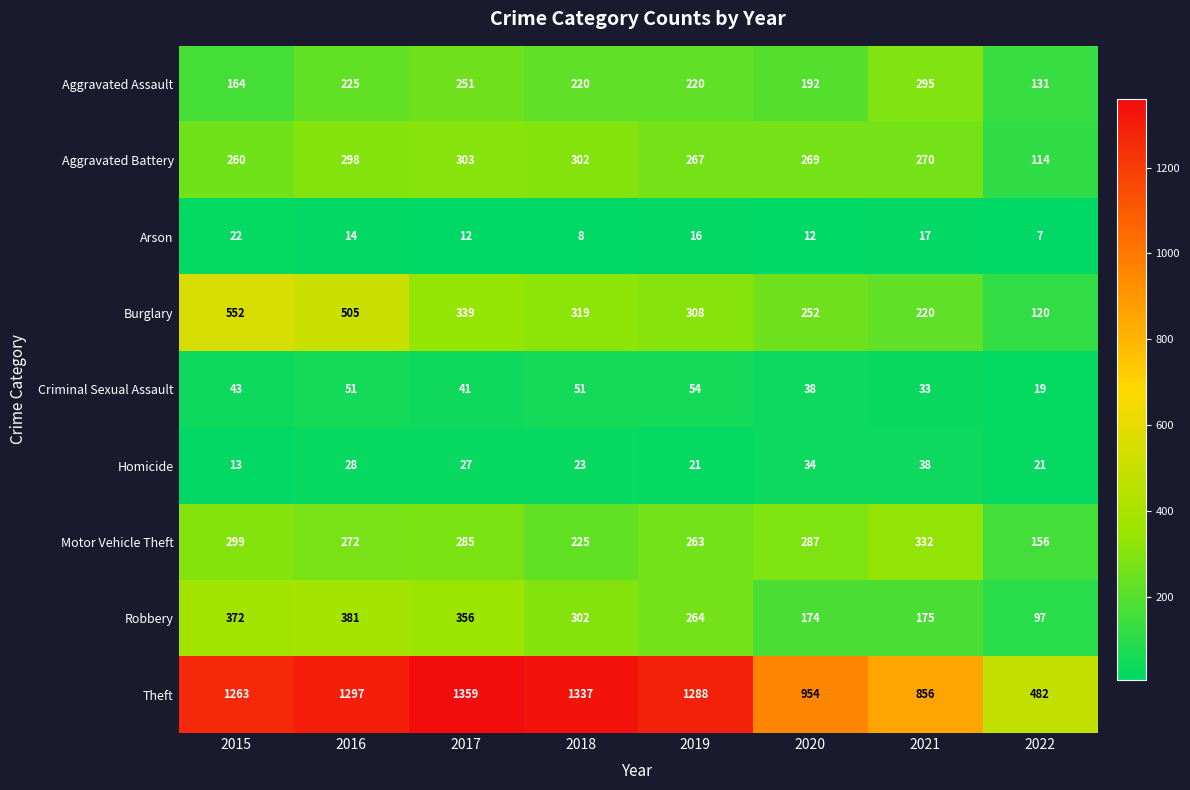

Where is Theft nearest to the value 920?

2020